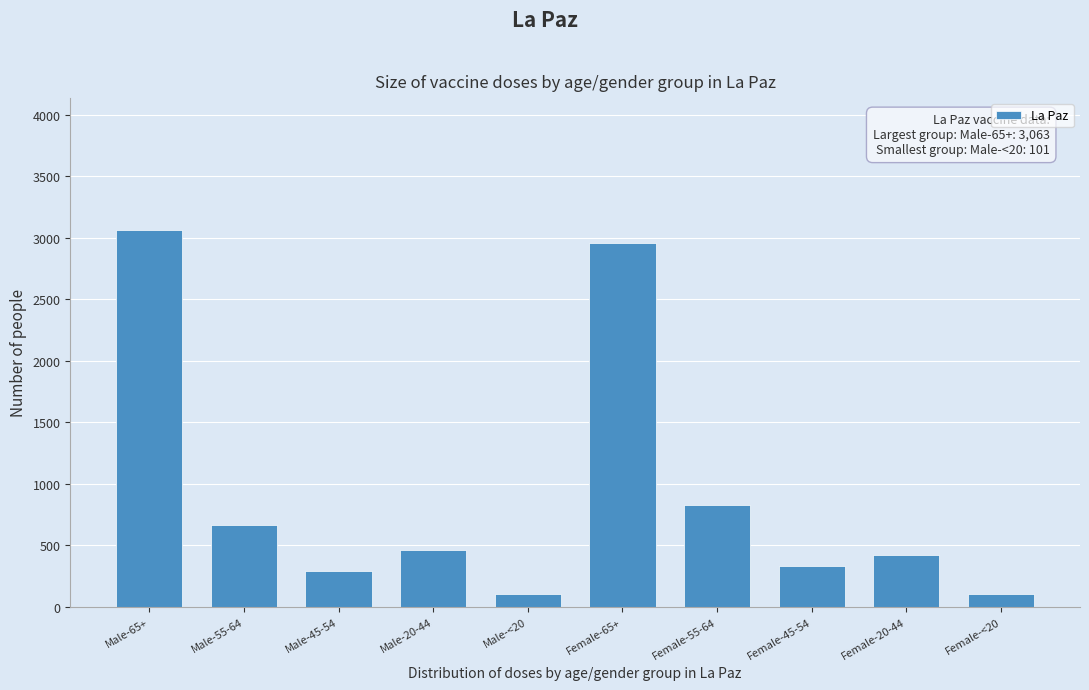

What is the sum of the values at Female-55-64 and Male-45-54?

1117